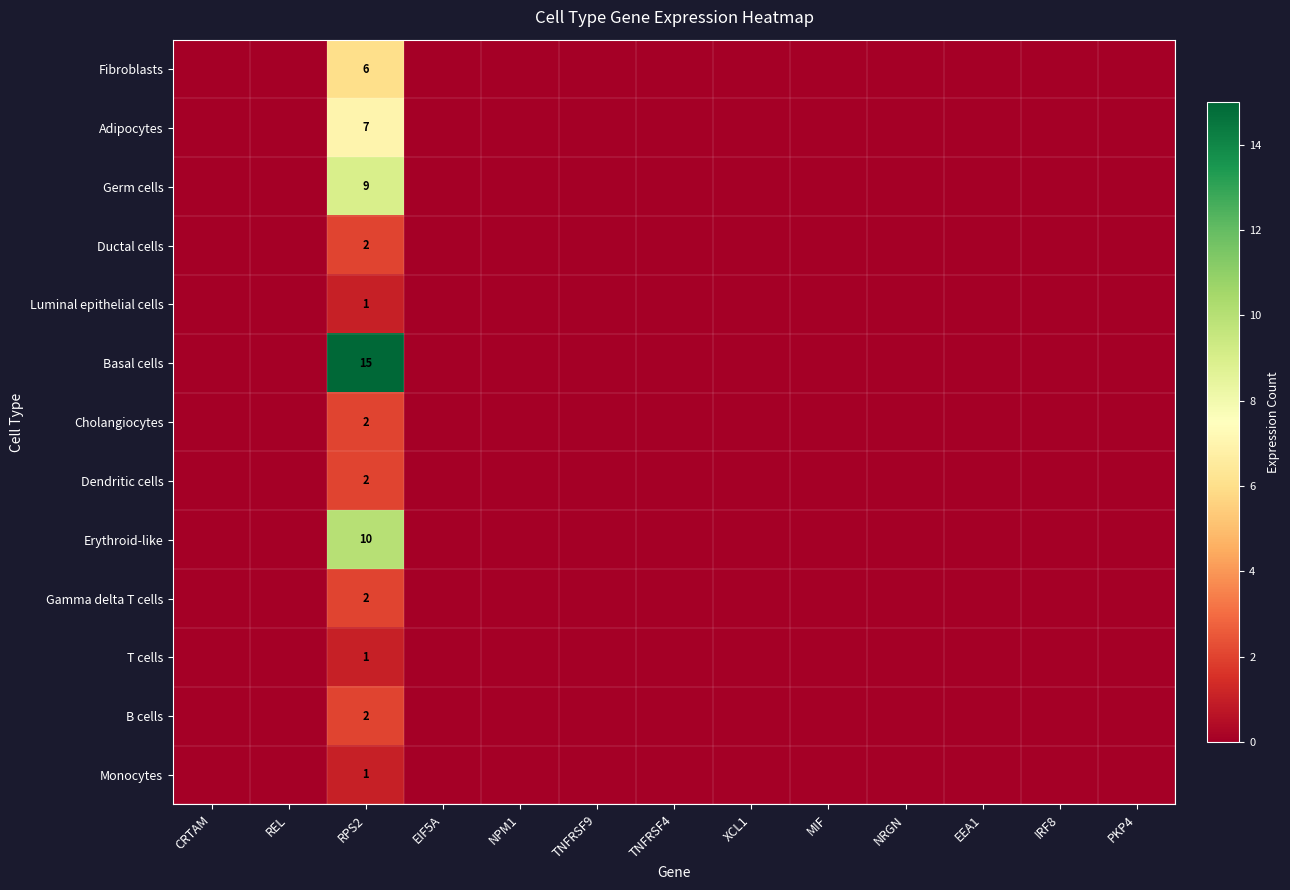

At how many categories does at least one series exceed 3?

1